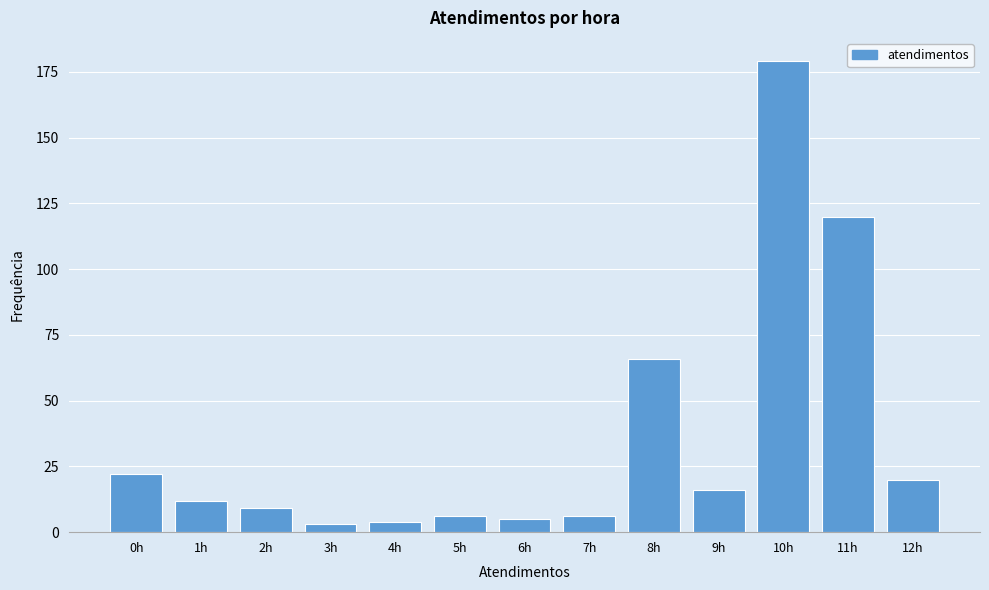

Reading left to right, what are all the values shown in this chart?

22	12	9	3	4	6	5	6	66	16	179	120	20